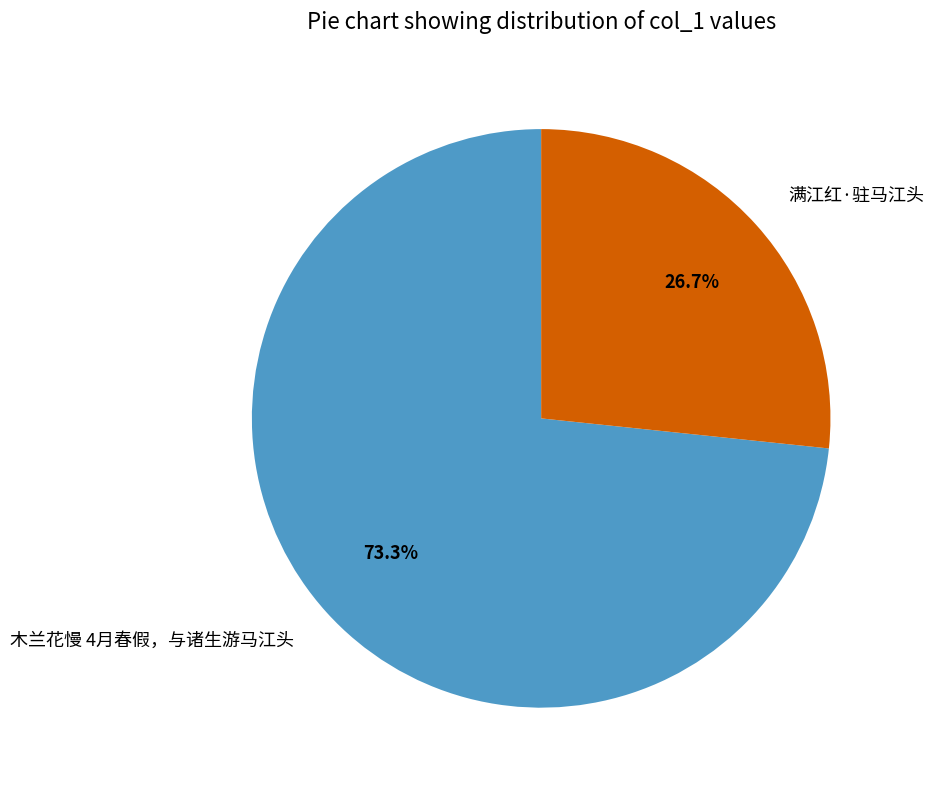

How many slices are in this pie chart?

2